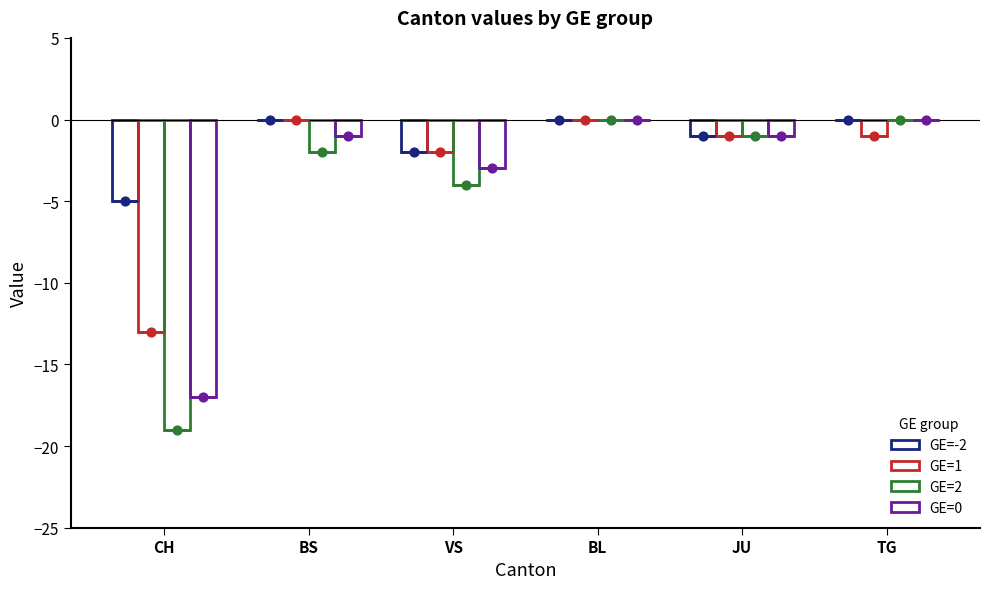

Is the value of GE=-2 at VS greater than the value of GE=1 at JU?

No